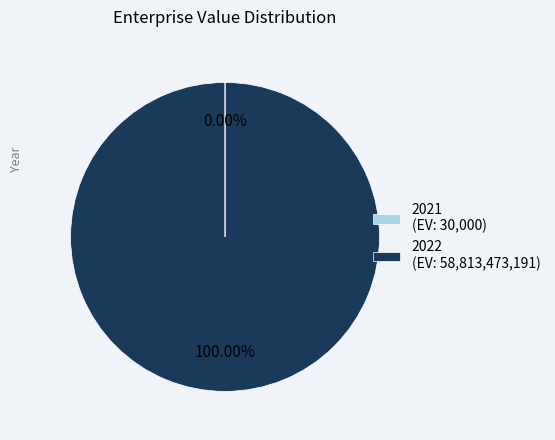

Which category has the biggest portion of the pie?

2022